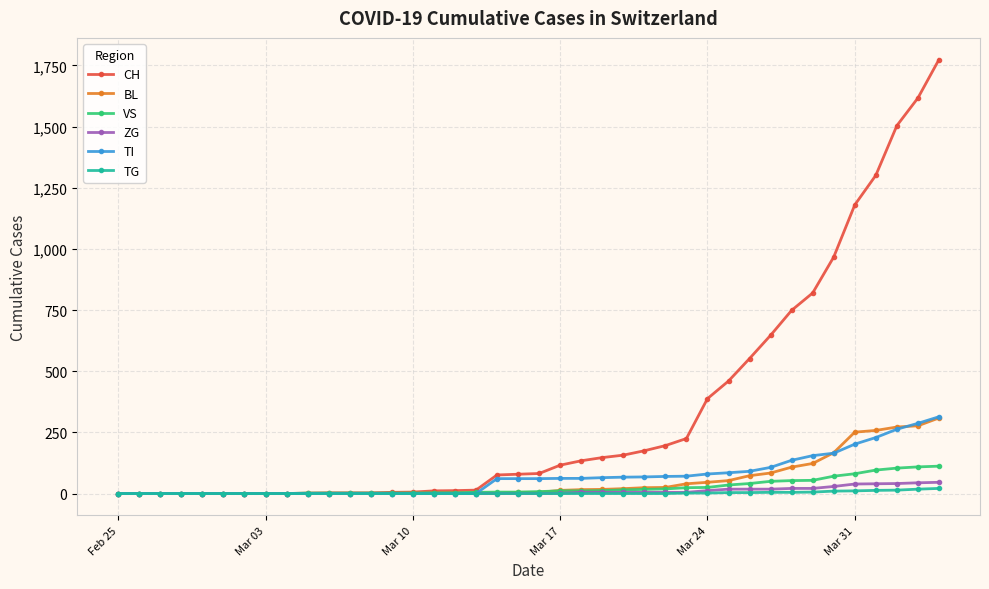

What is the maximum value shown in the chart?

1774